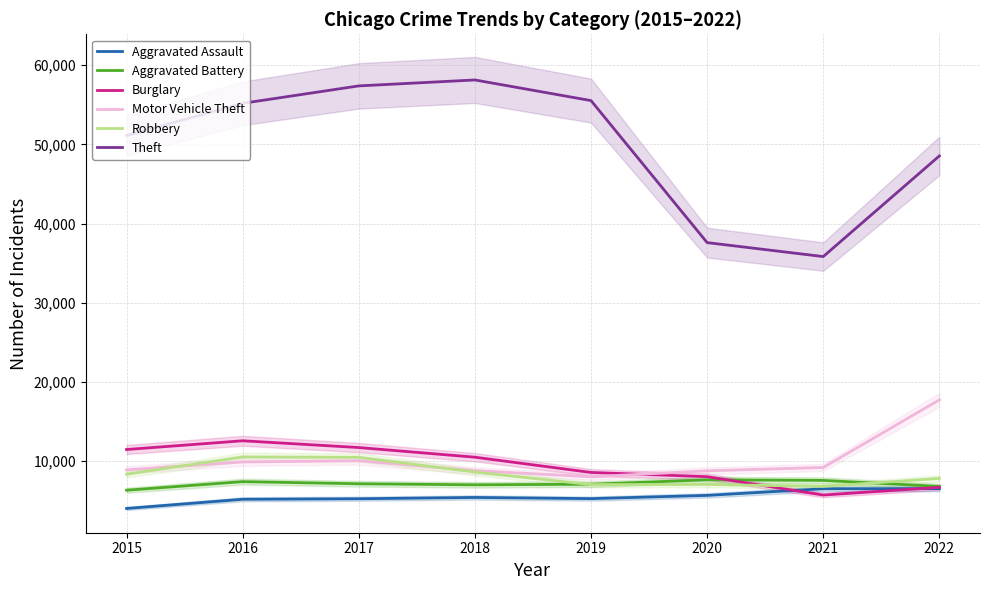

Is the value of Robbery at 2015 greater than the value of Burglary at 2018?

No